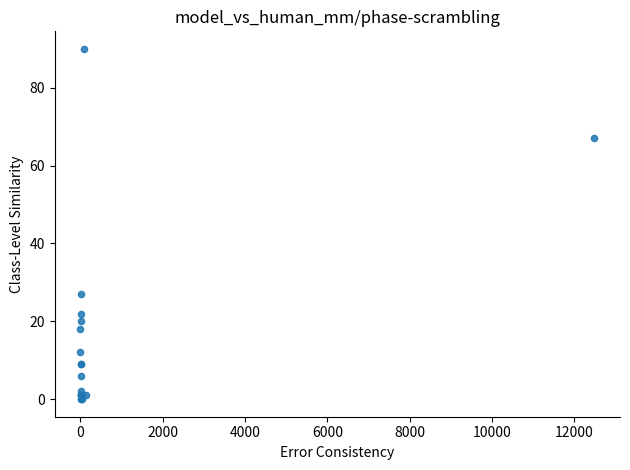

What Y value in the scatter plot is closest to 45?

27